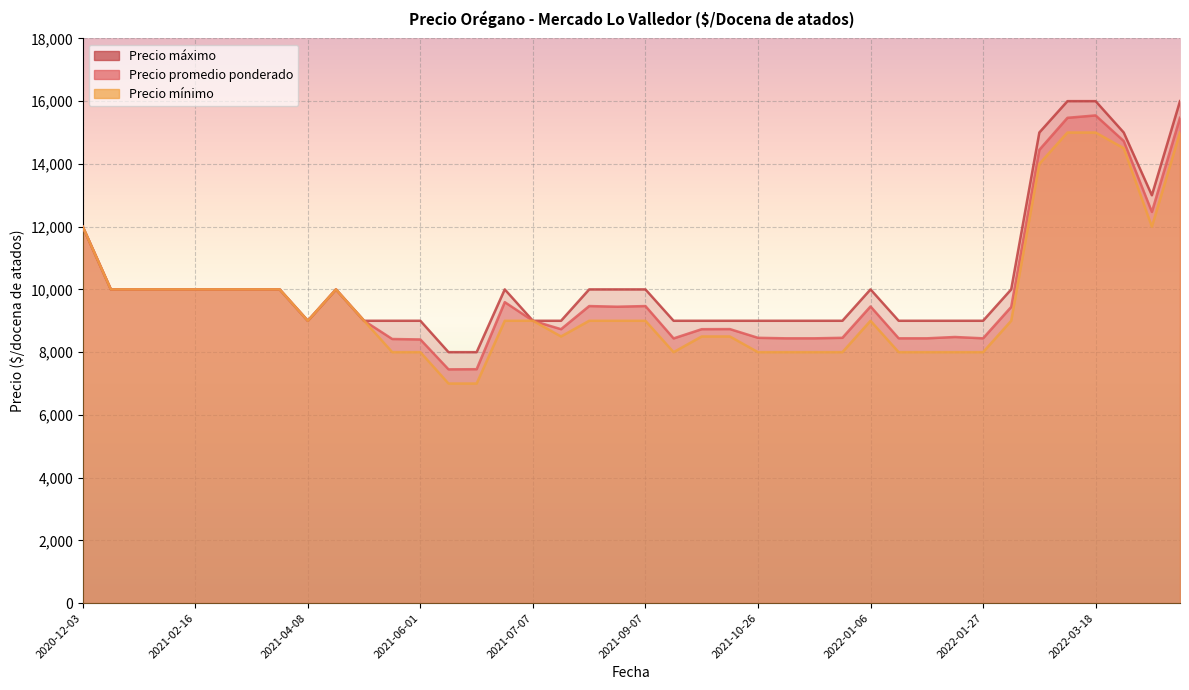

Rank the series by their maximum value, from lowest to highest.

Precio mínimo, Precio promedio ponderado, Precio máximo